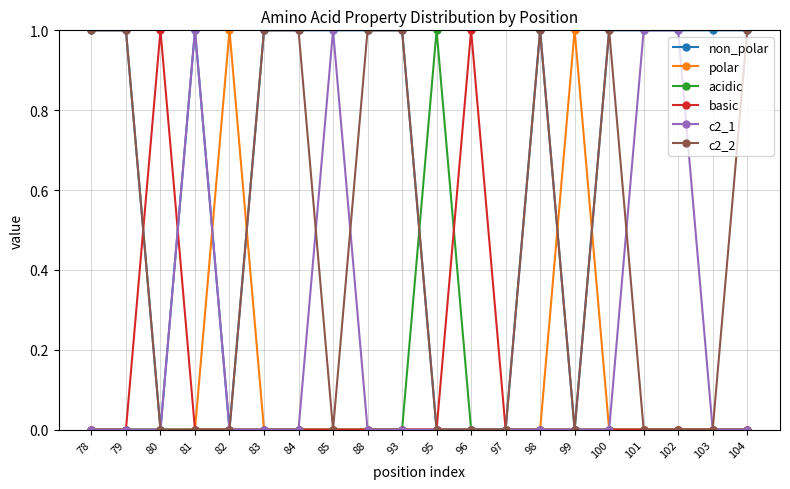

What is the value of the acidic point at the 11th from the left?

1